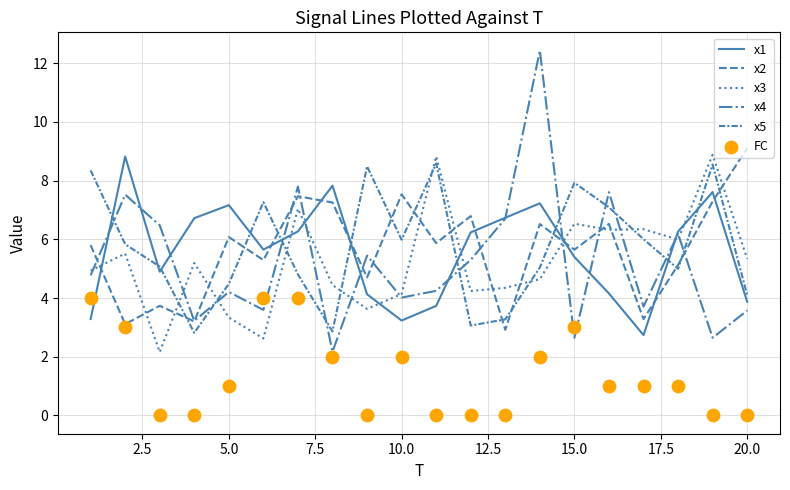

Is the value of FC at 11 greater than the value of x2 at 5.0?

No